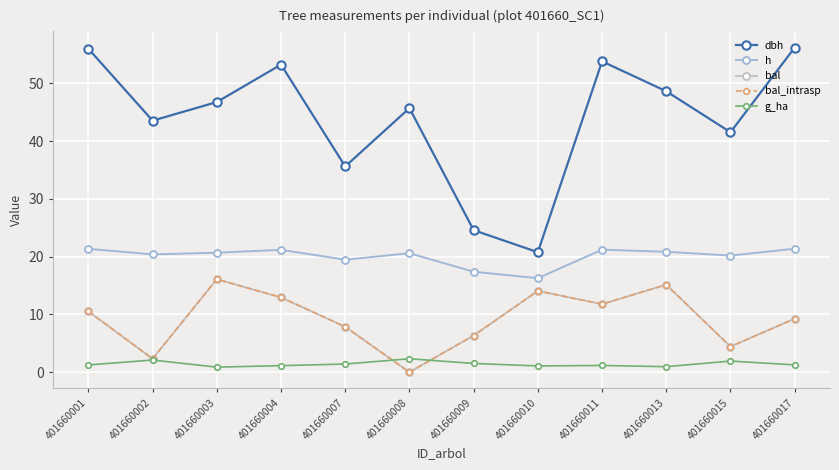

Where is bal nearest to the value 8?

401660007